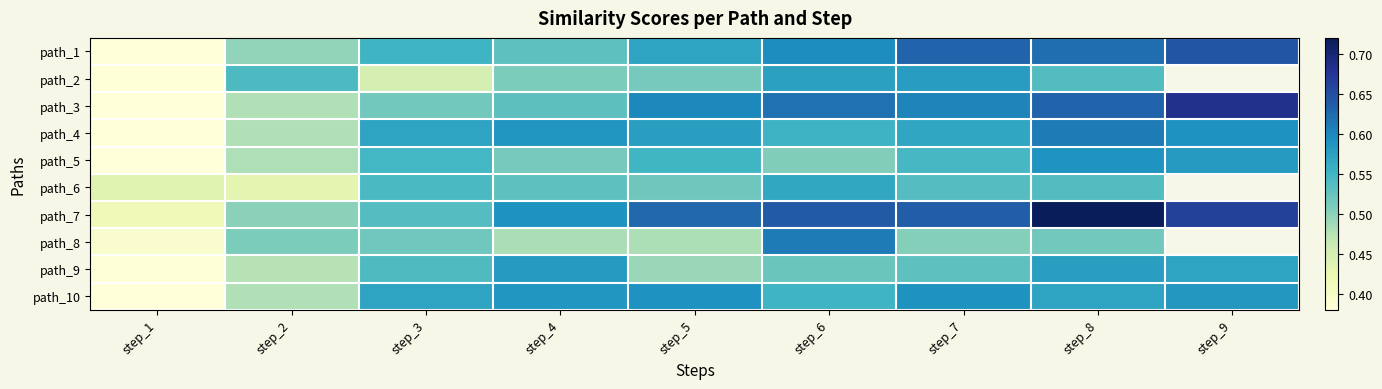

What is the smallest value displayed?

0.4